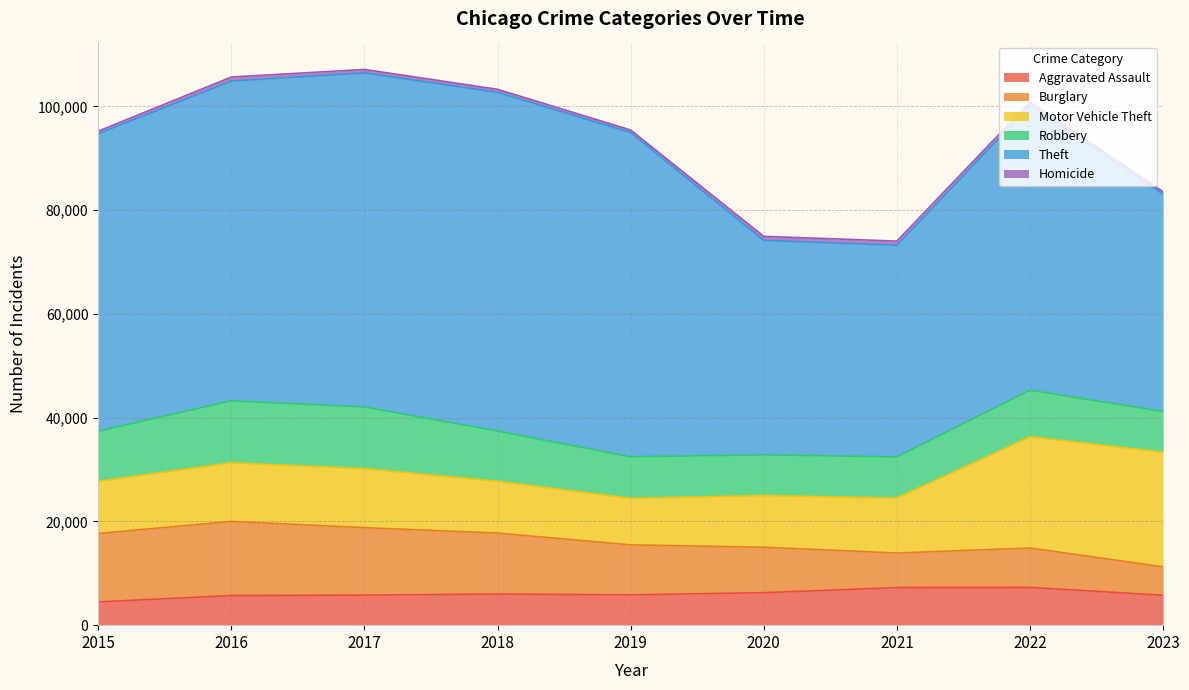

Is it true that Motor Vehicle Theft equals 13019 at 2019?

False